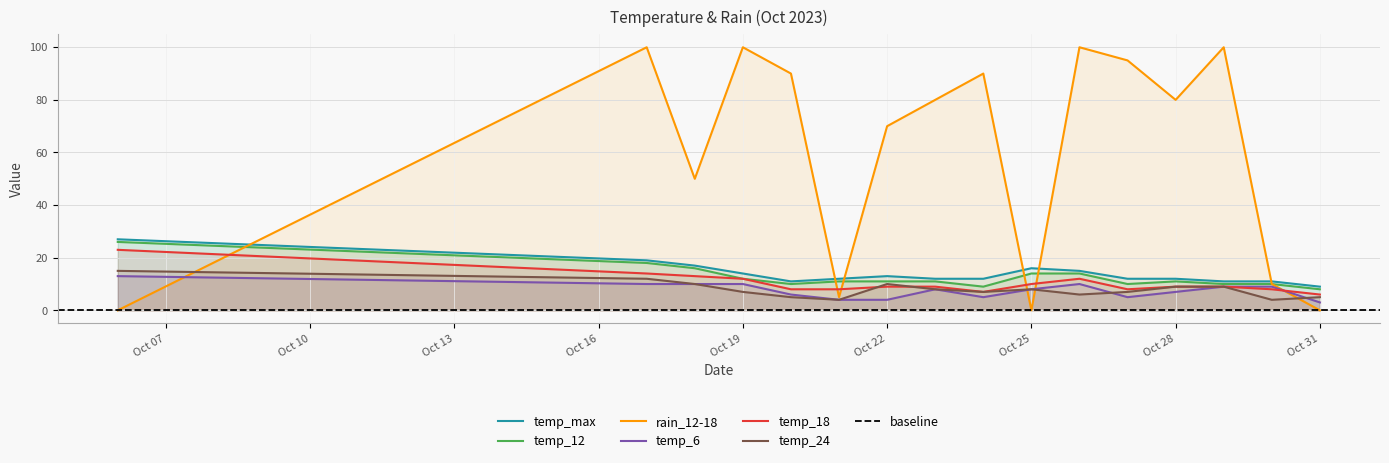

What is the difference between the maximum and minimum values in the temp_max series?

18